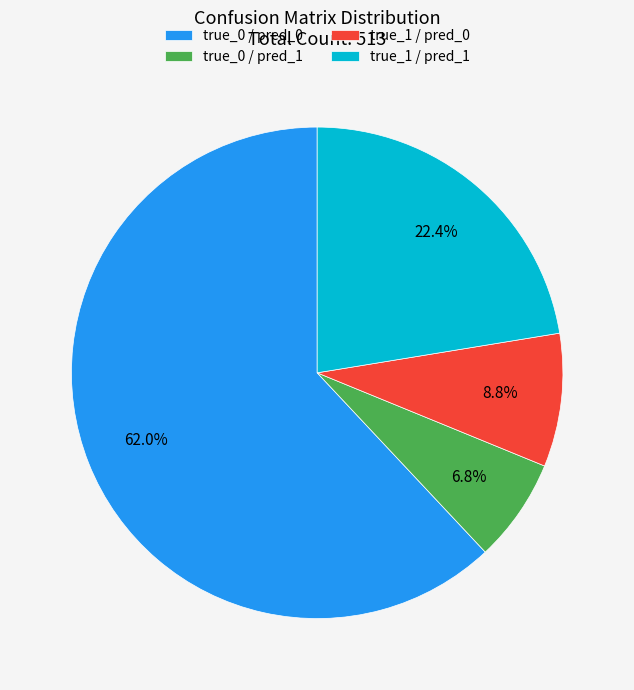

What is the smallest slice in the pie chart?

true_0 / pred_1